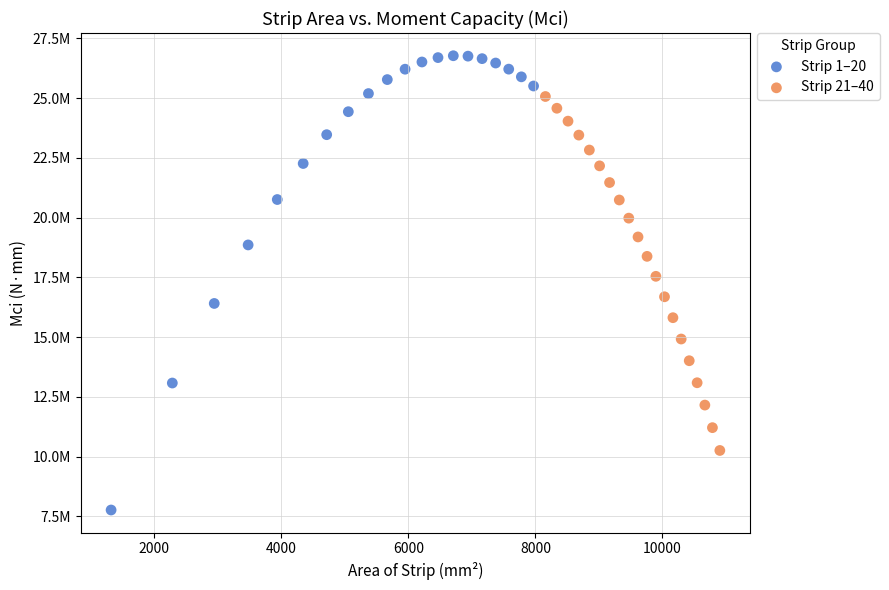

What are all the series names shown in the legend?

Strip 1–20, Strip 21–40